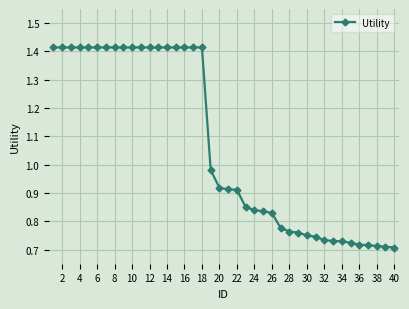

What is the sum of all values?

42.8